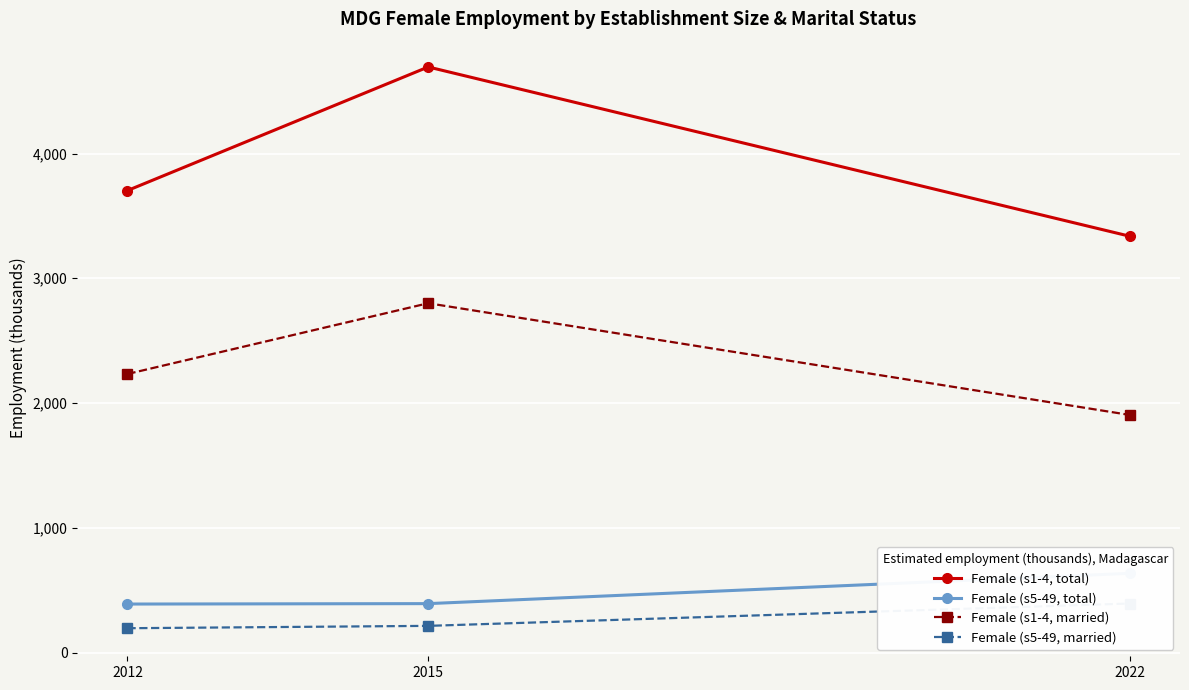

The value of Female (s5-49, total) at 2022 is 634.9. True or false?

True